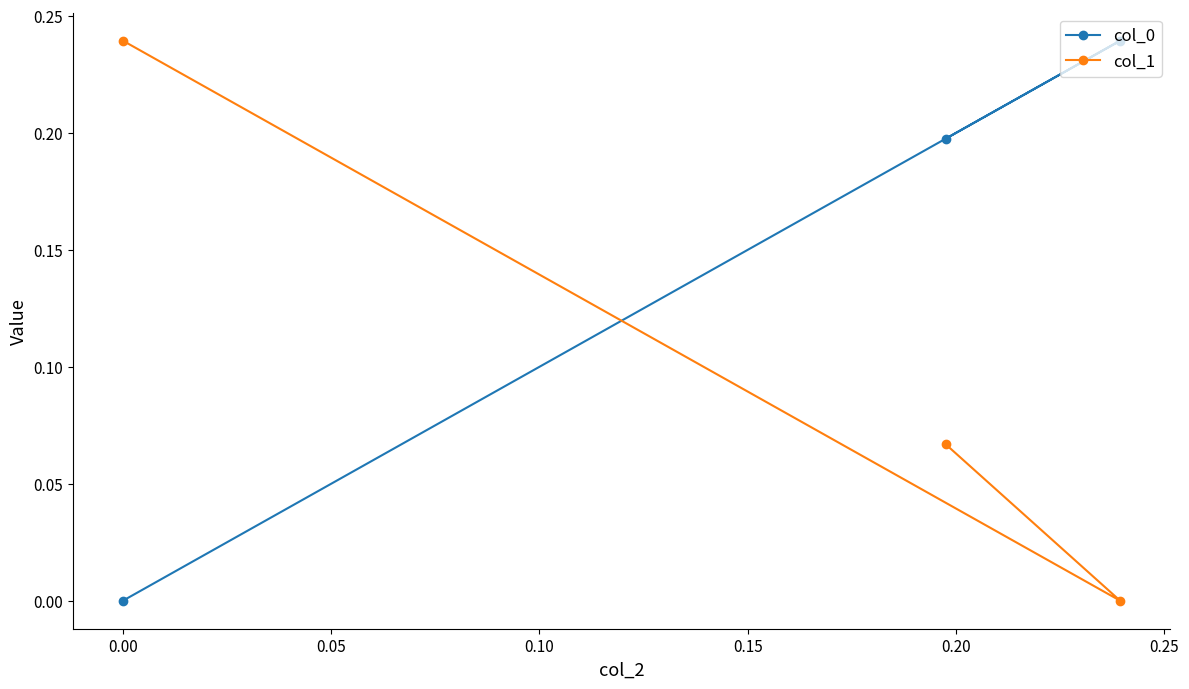

What is the maximum value shown in the chart?

0.2